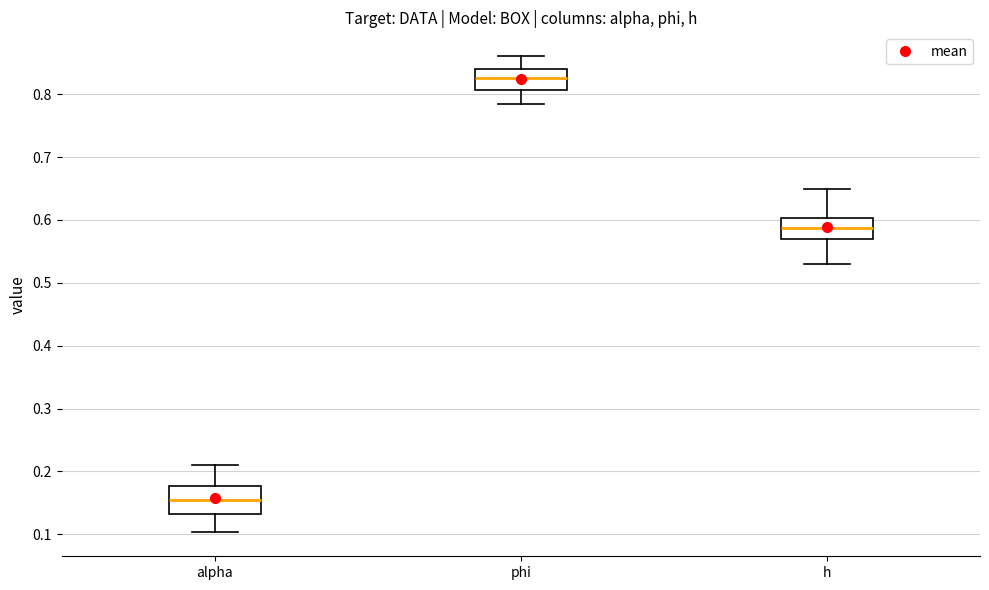

Which box has the highest median line?

phi